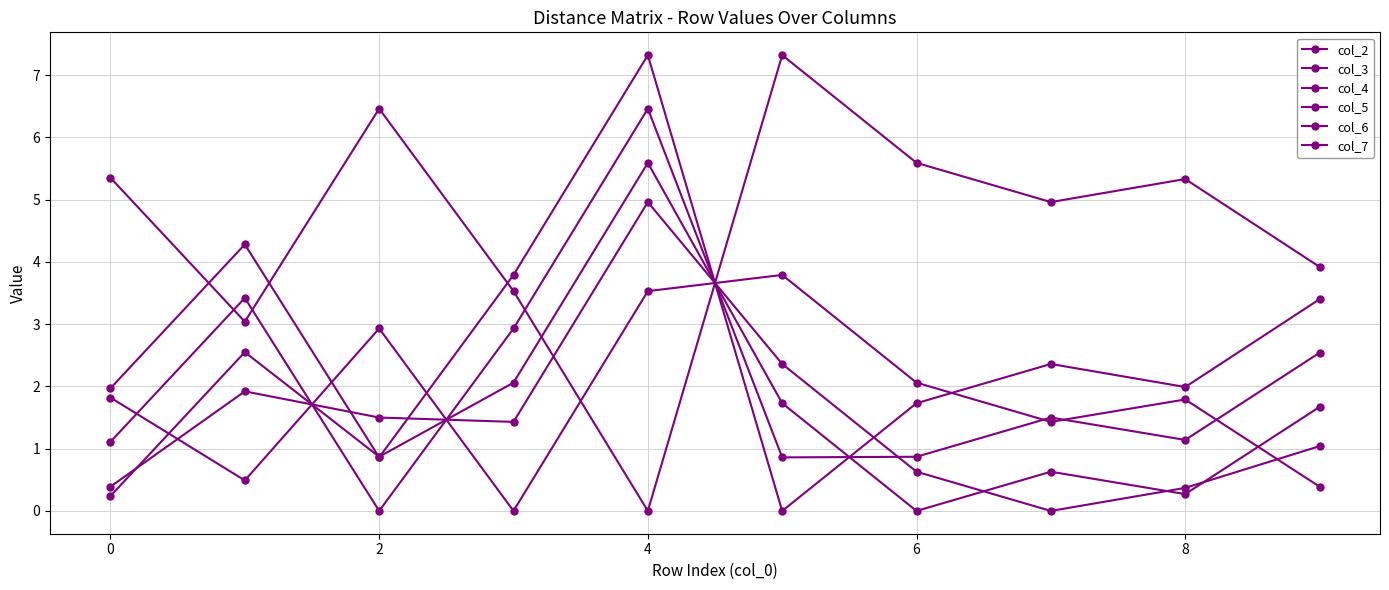

Count the number of categories in the chart.

10